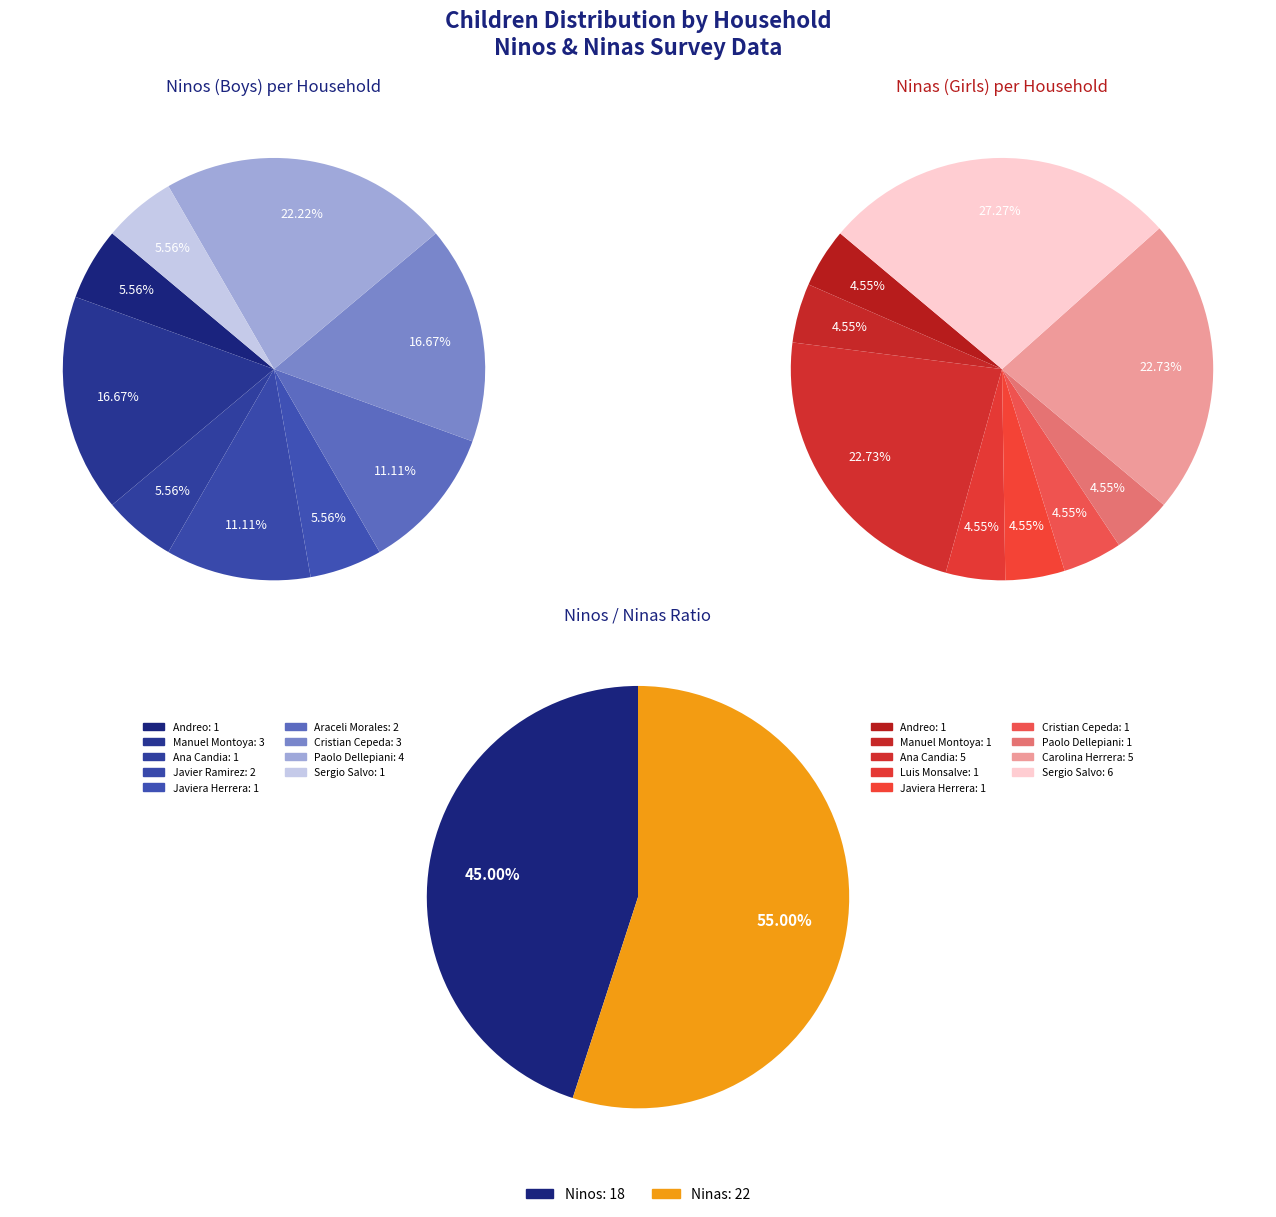

What is the total percentage of Paolo Dellepiani and Javier Ramirez?

33.3%